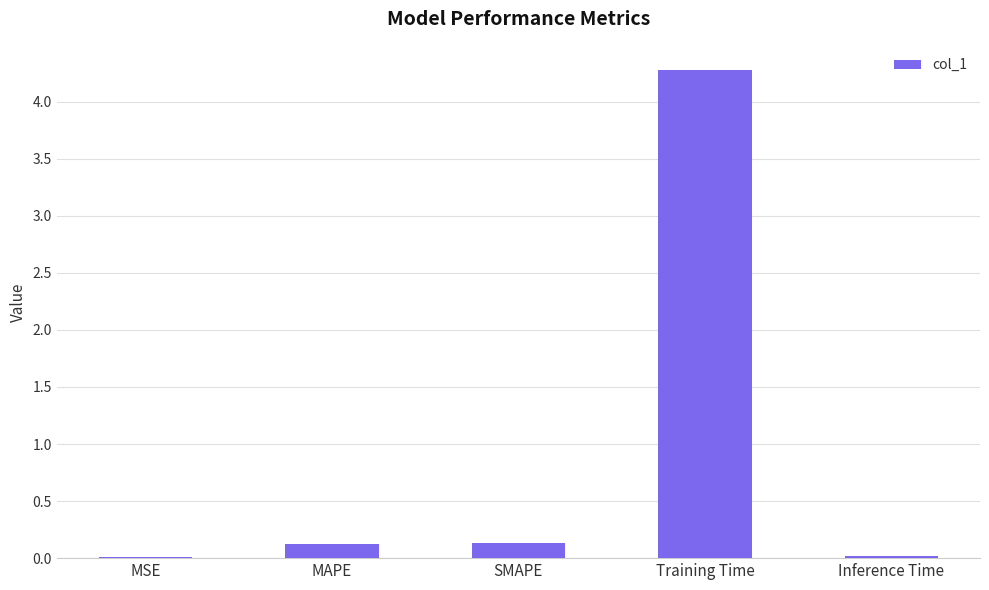

The value at Training Time is 4.3. True or false?

True